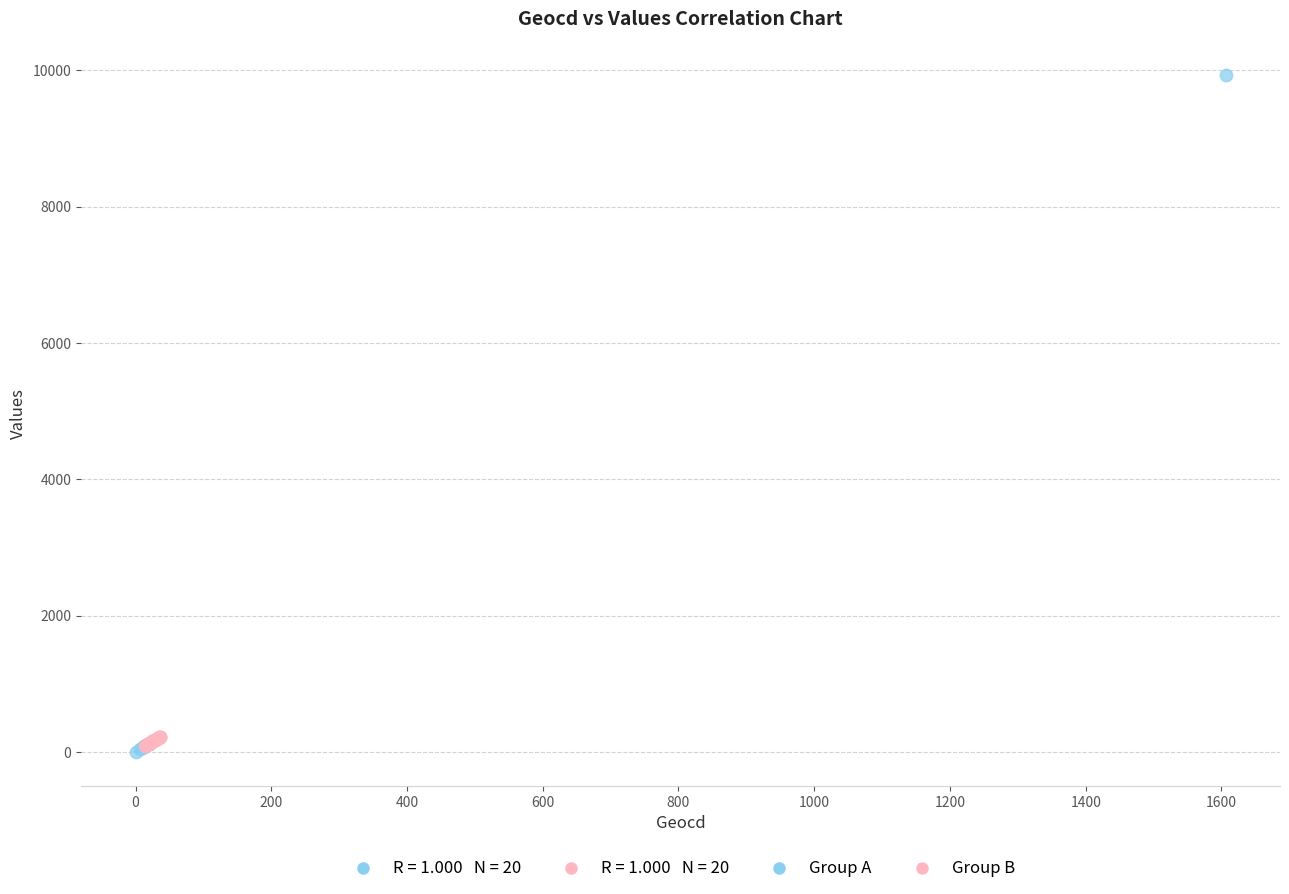

Which series contains the highest Y value?

Group A